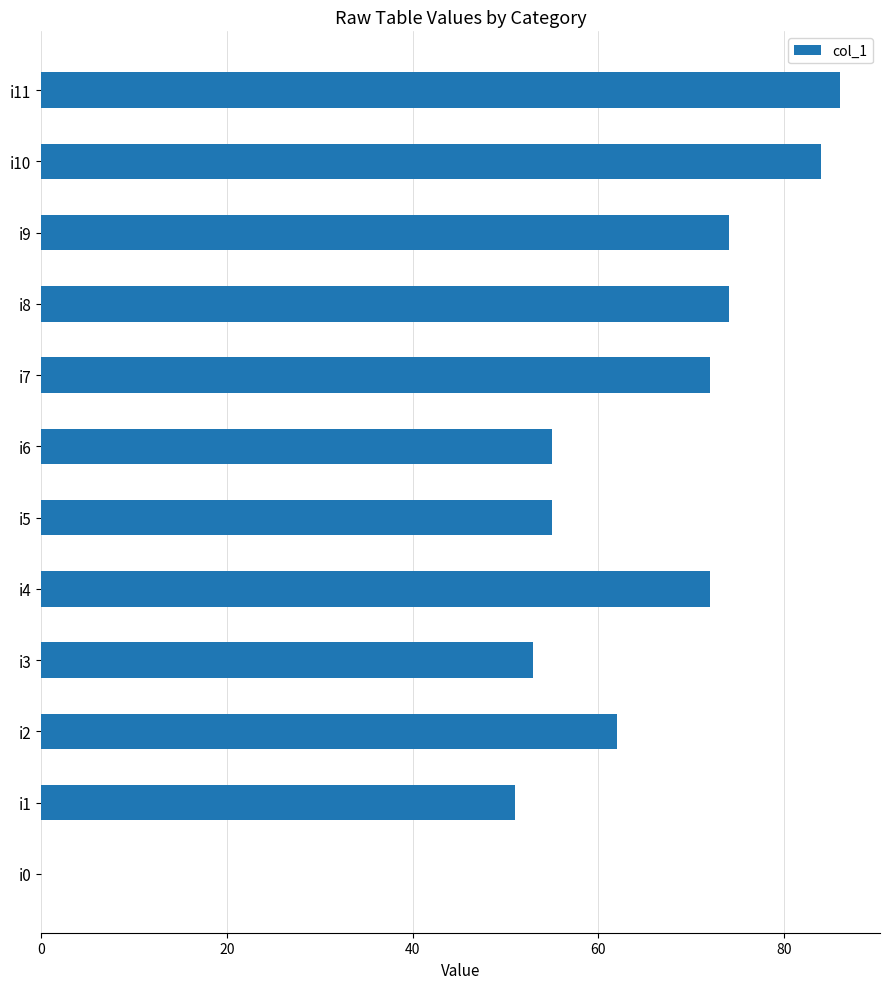

Which has a higher value, i11 or i8?

i11